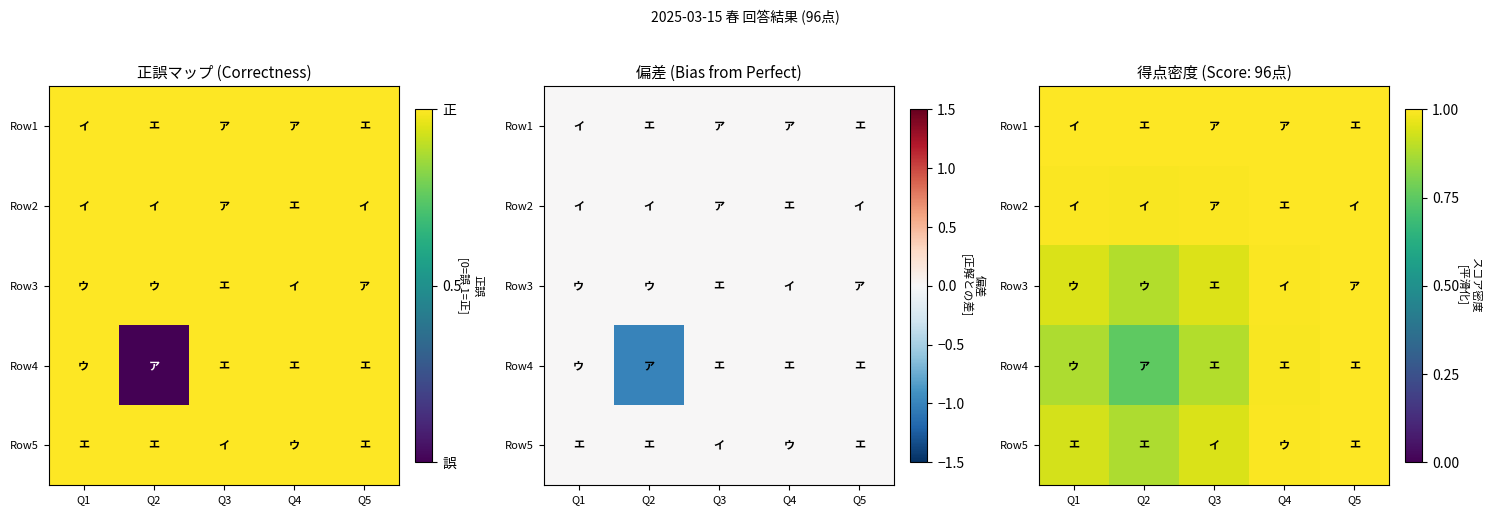

Which series changed the most between Q1 and Q3?

Row4